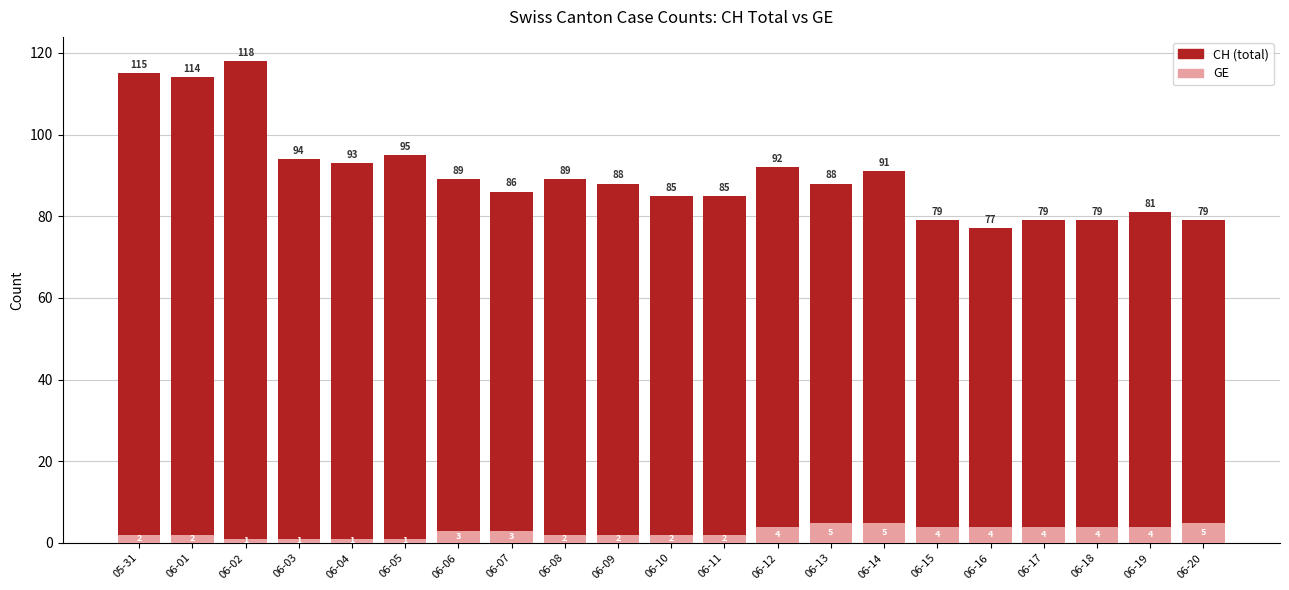

What is the total value across all series at 06-16?

77